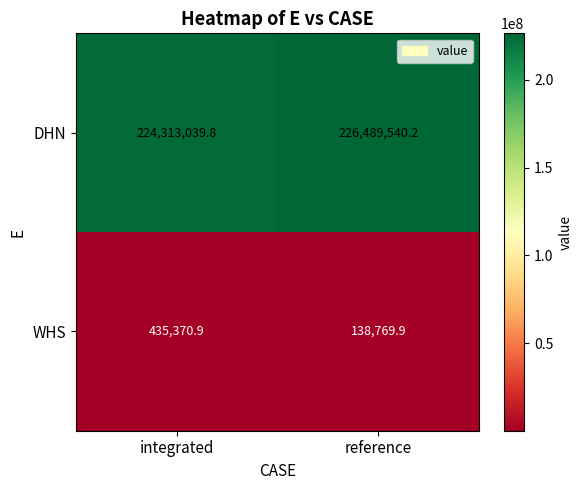

At which category is the sum across all series the highest?

reference